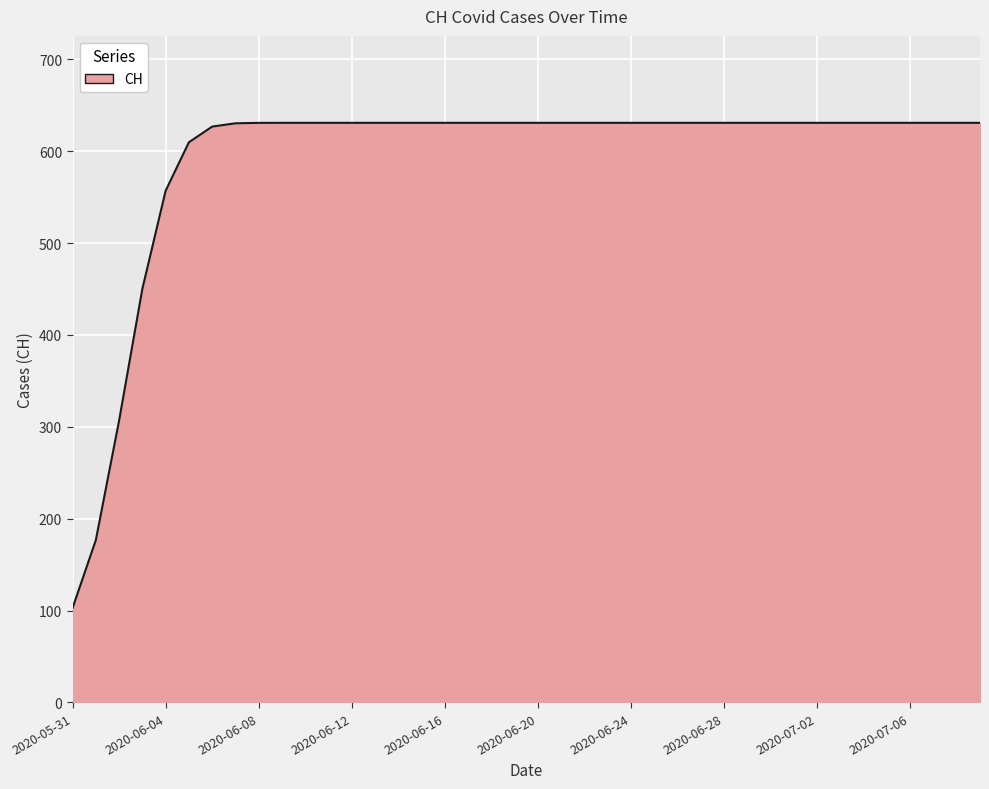

What is the smallest value displayed?

102.8